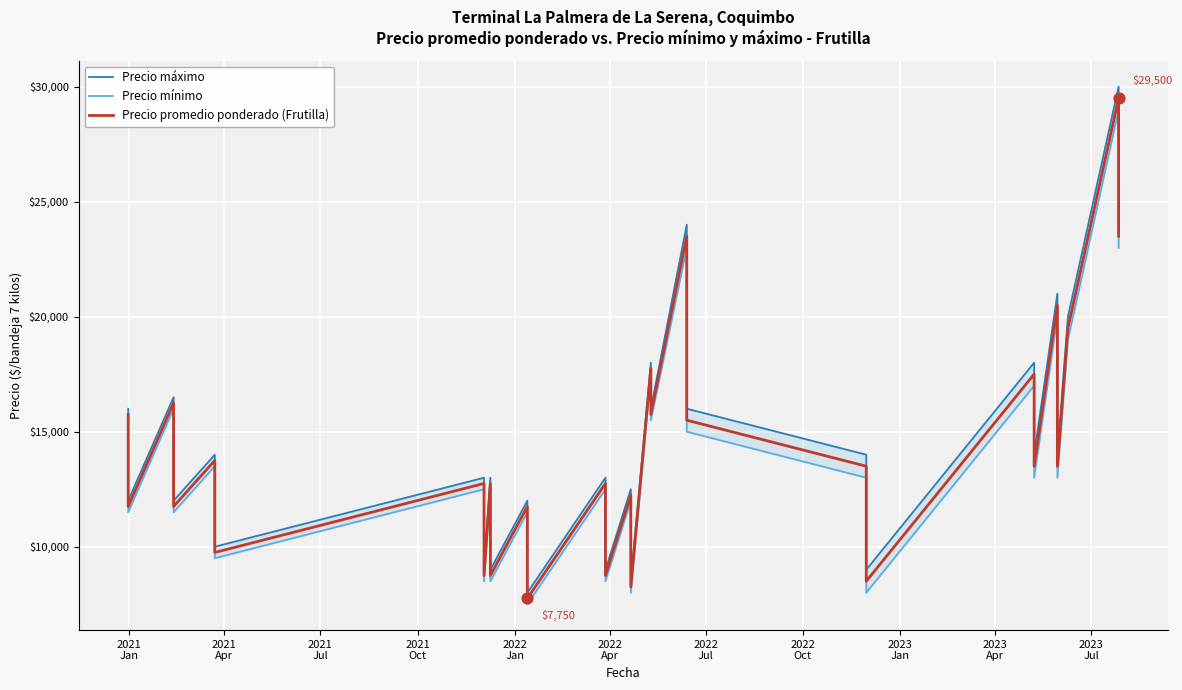

At how many categories does at least one series exceed 28894?

1